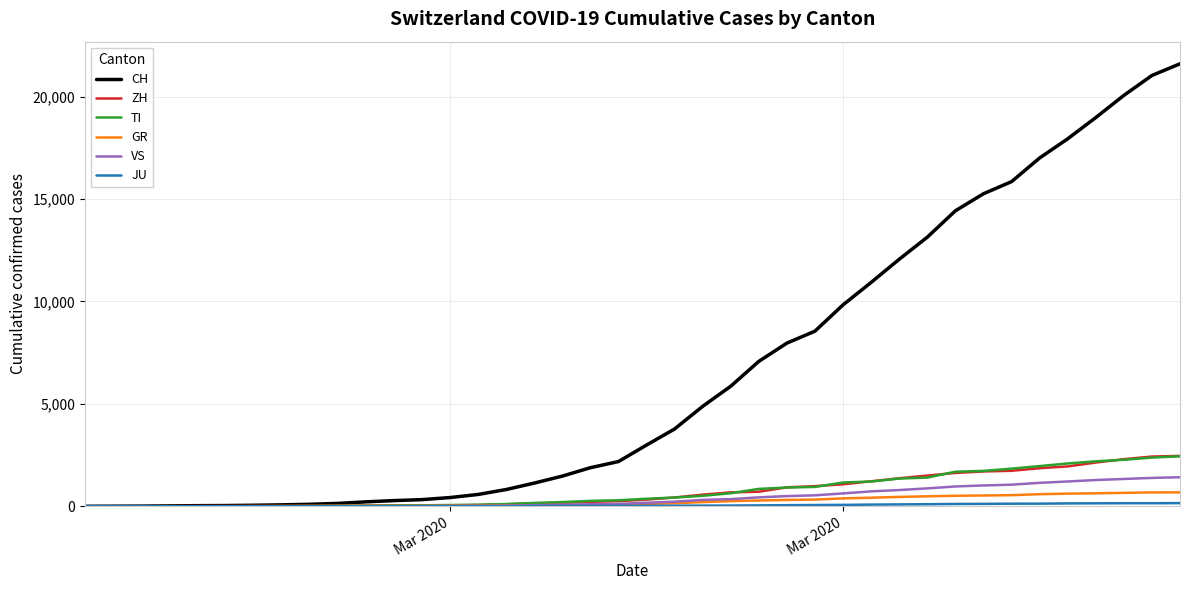

What is the maximum value for GR?

680